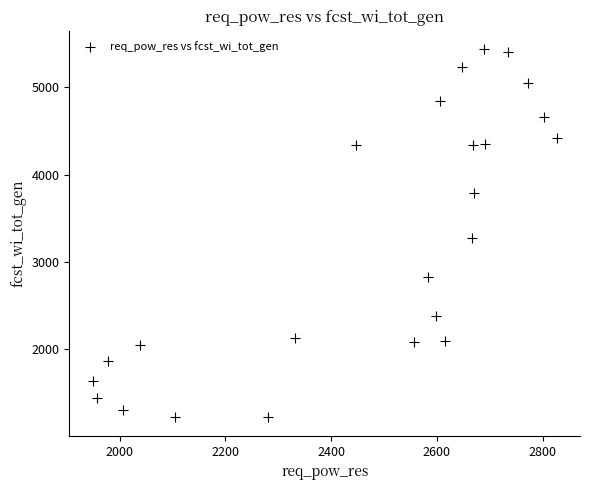

What is the range of Y values (max minus min)?

4222